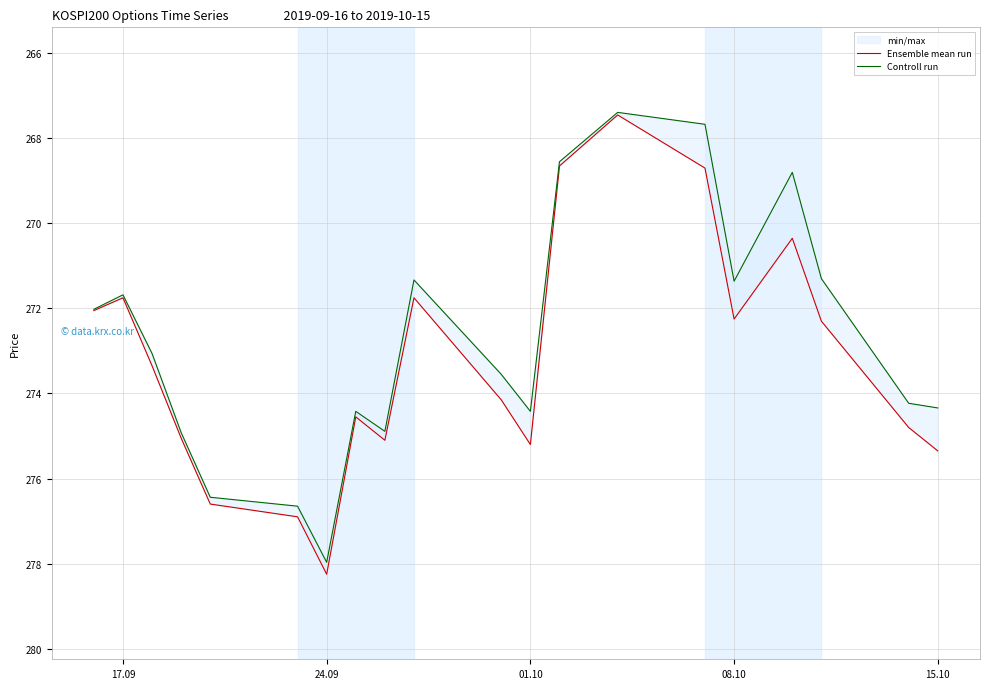

Reading left to right, transcribe all the data shown in this chart.

Ensemble mean run: 272.1	271.8	273.4	275.1	276.6	276.9	278.2	274.6	275.1	271.8	274.1	275.2	268.6	267.4	268.7	272.2	270.4	272.3	274.8	275.4
Controll run: 272.0	271.7	273.1	274.9	276.4	276.6	278.0	274.4	274.9	271.3	273.6	274.4	268.6	267.4	267.7	271.4	268.8	271.3	274.2	274.3